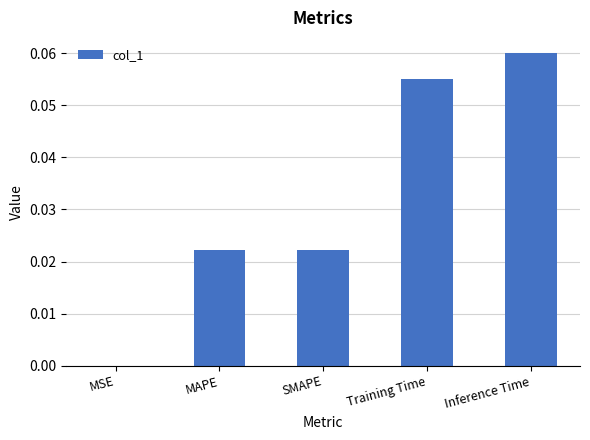

Does the chart contain stacked bars?

No